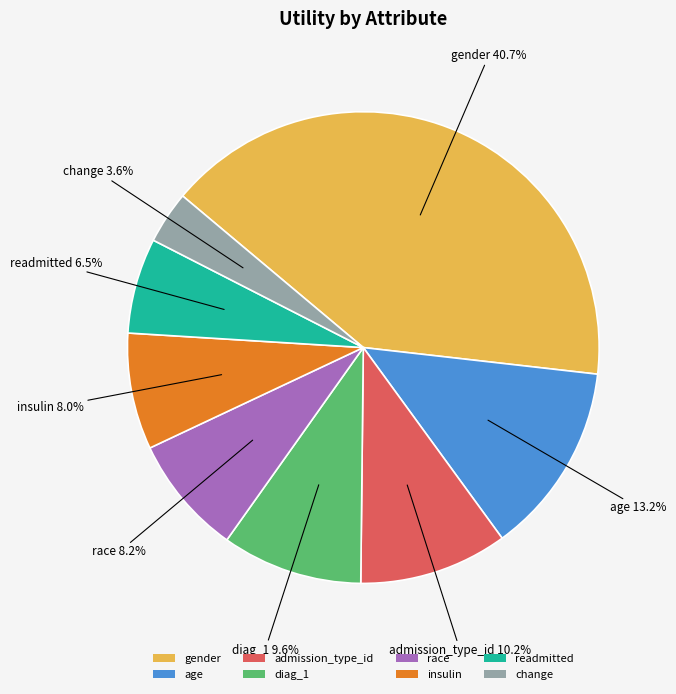

What percentage is NOT represented by gender?

59.3%